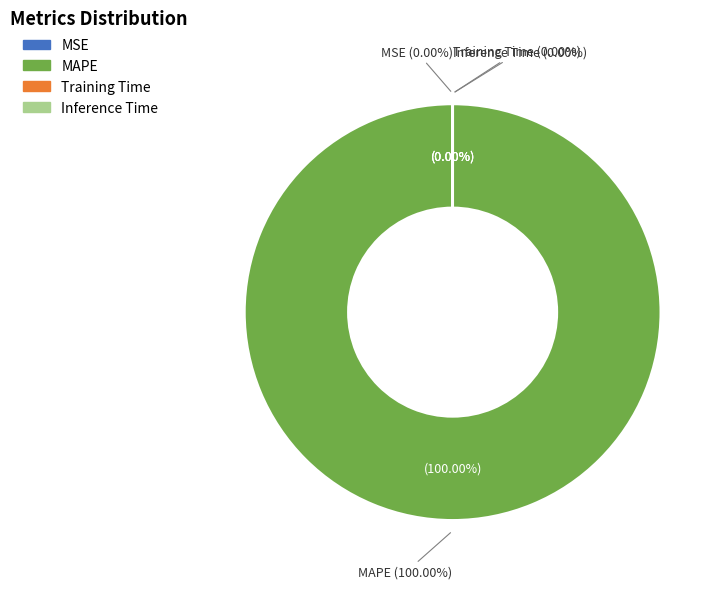

Does Inference Time represent more than half of the total?

No